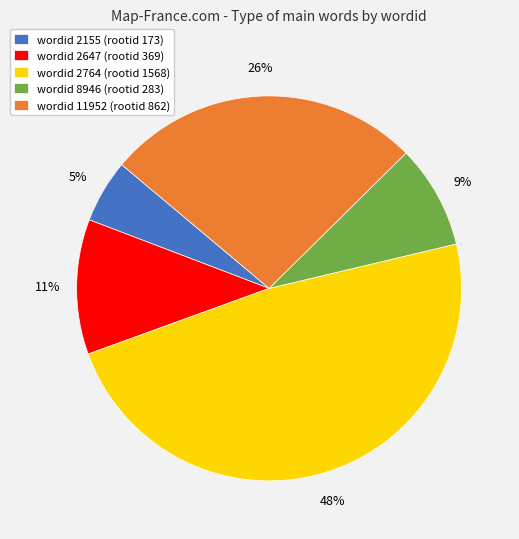

Does wordid 2764 (rootid 1568) account for over 50% of the chart?

No